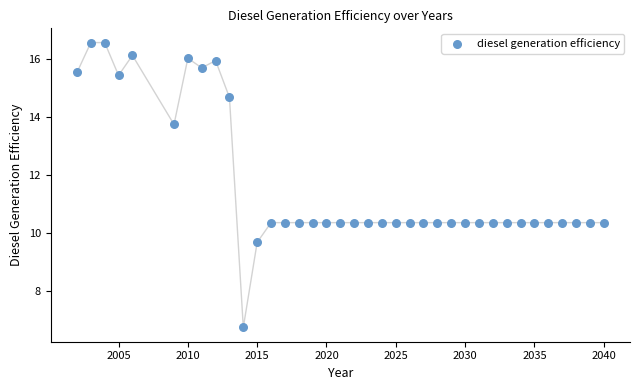

What is the range of Y values (max minus min)?

9.8